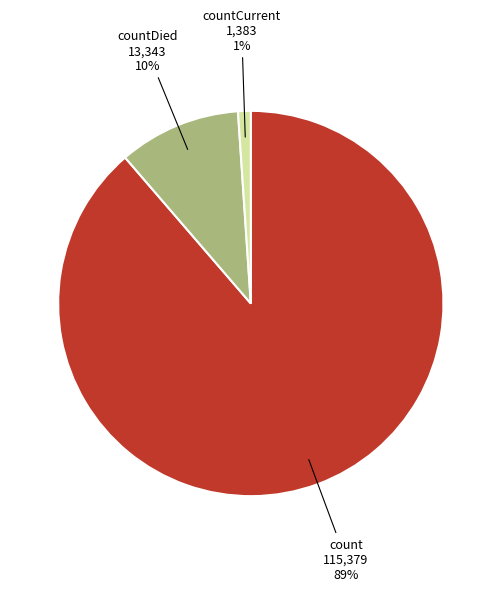

Is countCurrent the majority of the pie?

No